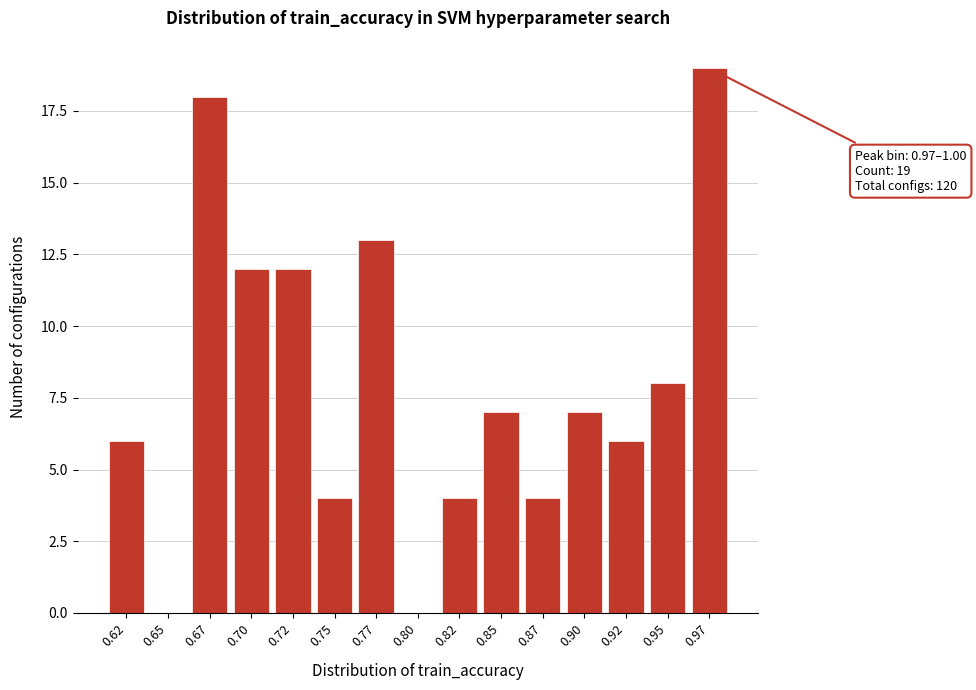

At which label is the value closest to 9?

0.95